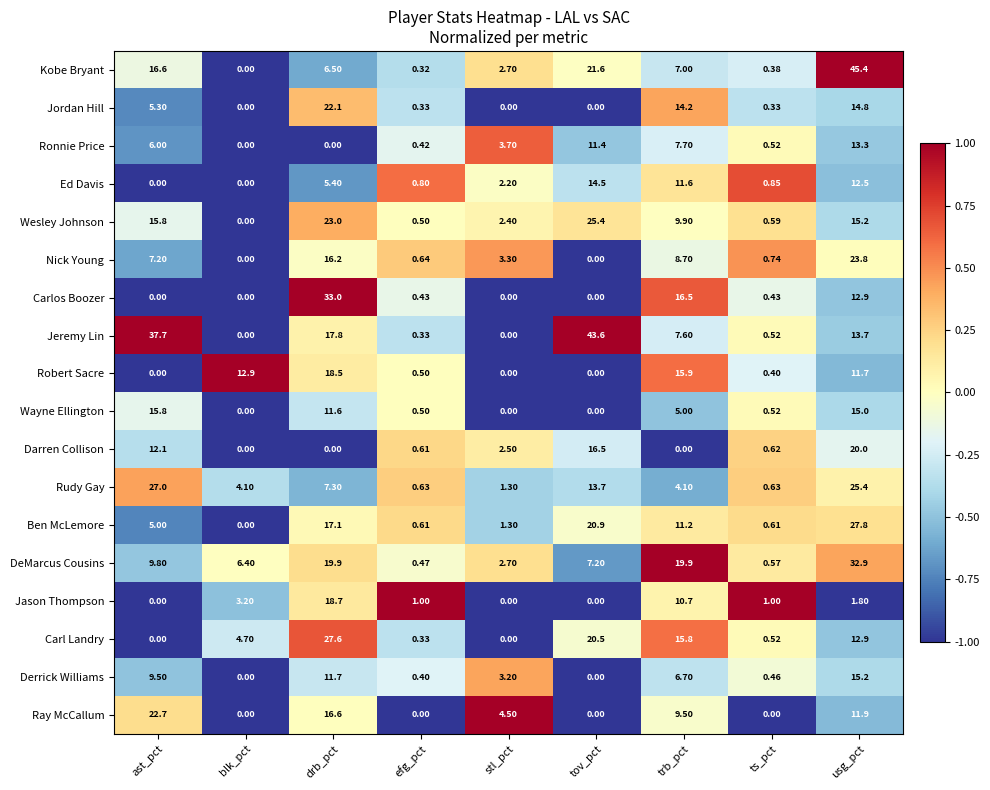

Rank the series by their maximum value, from highest to lowest.

Kobe Bryant, Jeremy Lin, Carlos Boozer, DeMarcus Cousins, Ben McLemore, Carl Landry, Rudy Gay, Wesley Johnson, Nick Young, Ray McCallum, Jordan Hill, Darren Collison, Jason Thompson, Robert Sacre, Wayne Ellington, Derrick Williams, Ed Davis, Ronnie Price